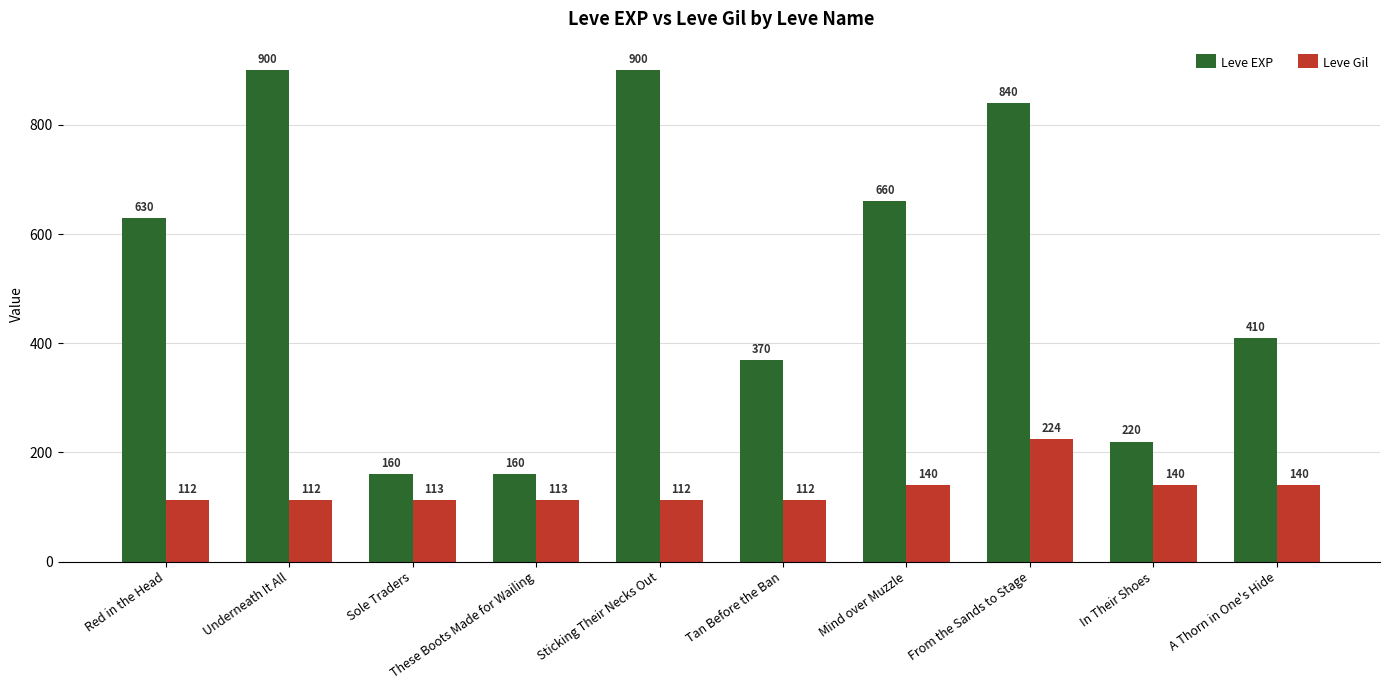

At which label is Leve EXP closest to 530?

Red in the Head